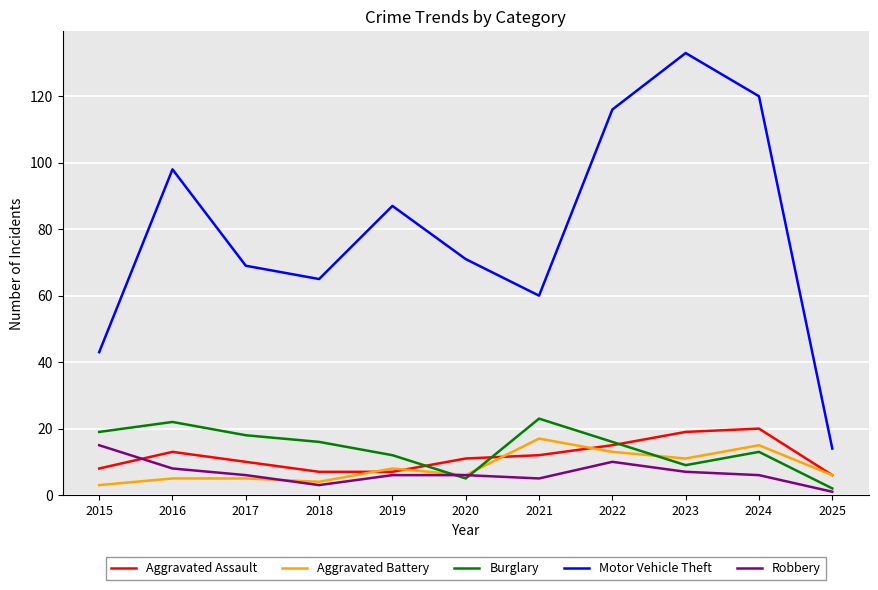

True or false: Motor Vehicle Theft and Aggravated Assault cross at least once.

False